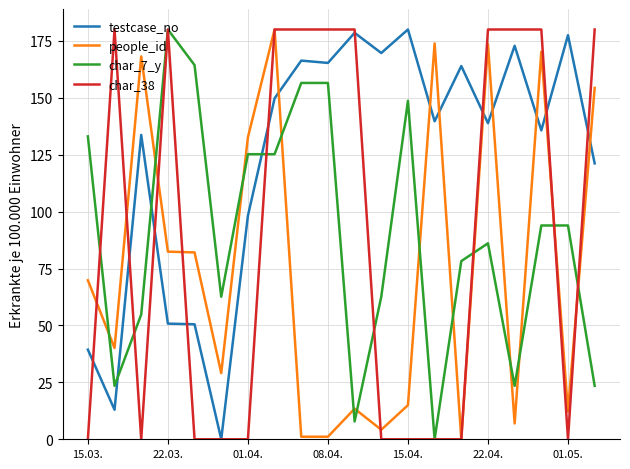

After their last crossing, which series has the higher values: char_38 or people_id?

char_38